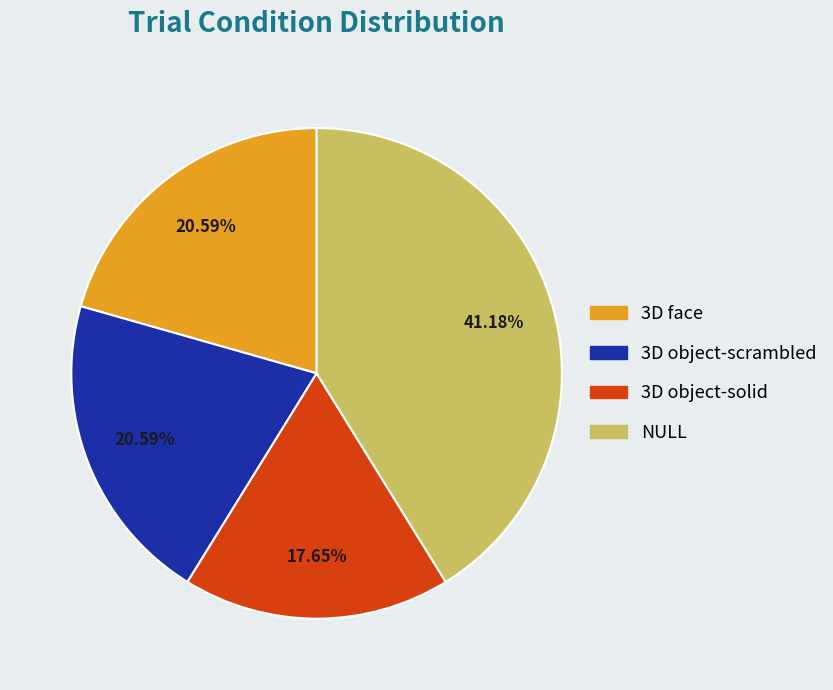

Count the number of slices in the pie.

4